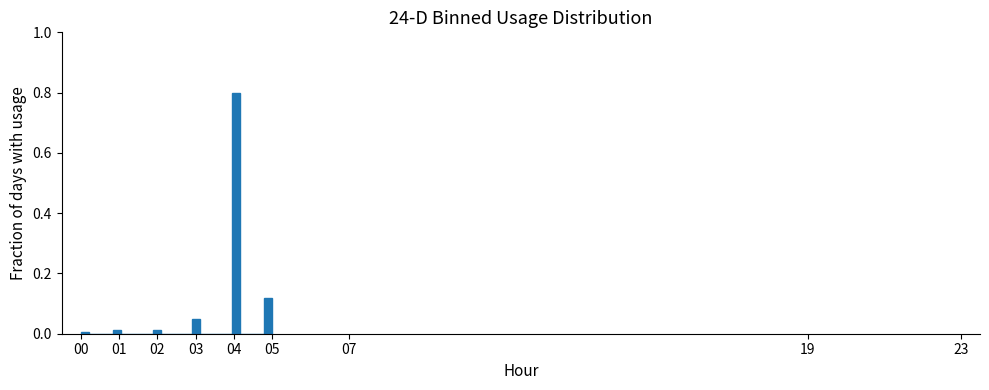

Read against the x-axis, roughly where is the centre of the tallest bar?

4.1